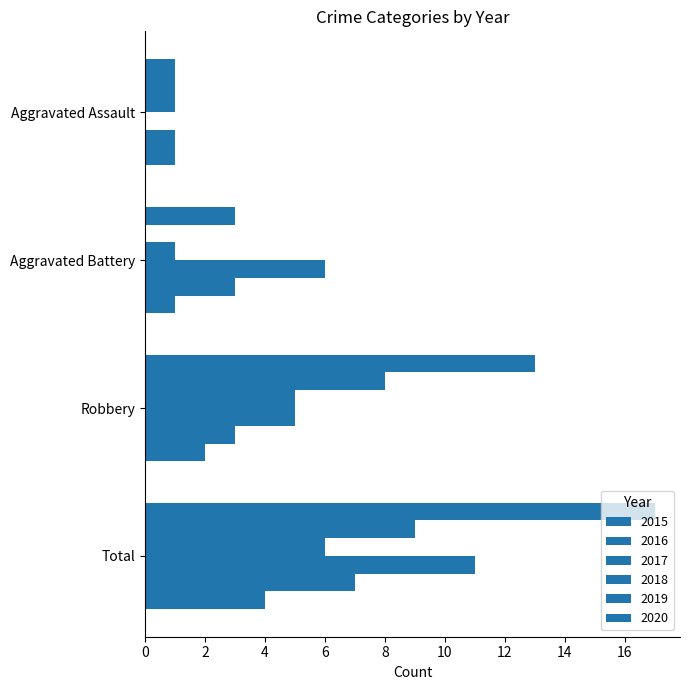

Which series has the largest range (max minus min)?

2015